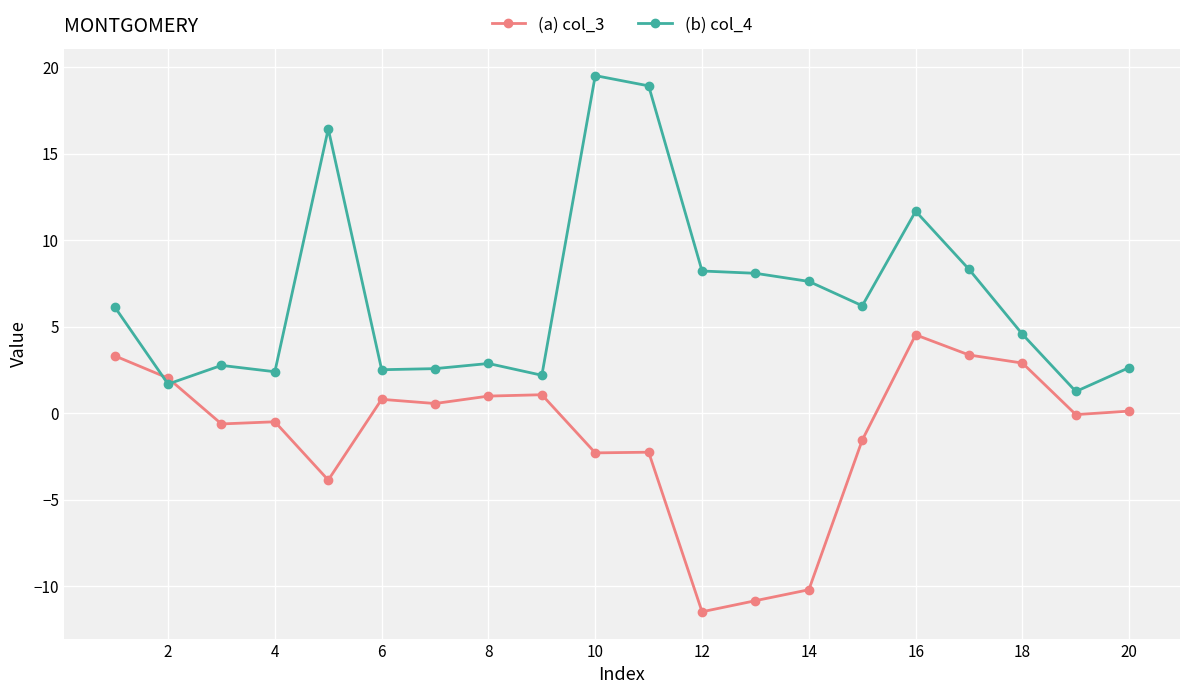

What is the lowest value of the (a) col_3 series?

-11.5